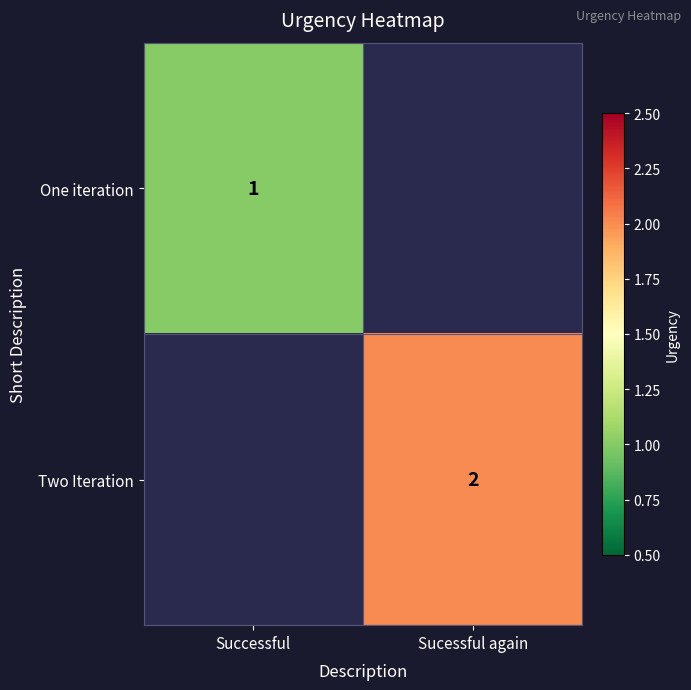

True or false: Two Iteration has a value of 3.4 at Sucessful again.

False